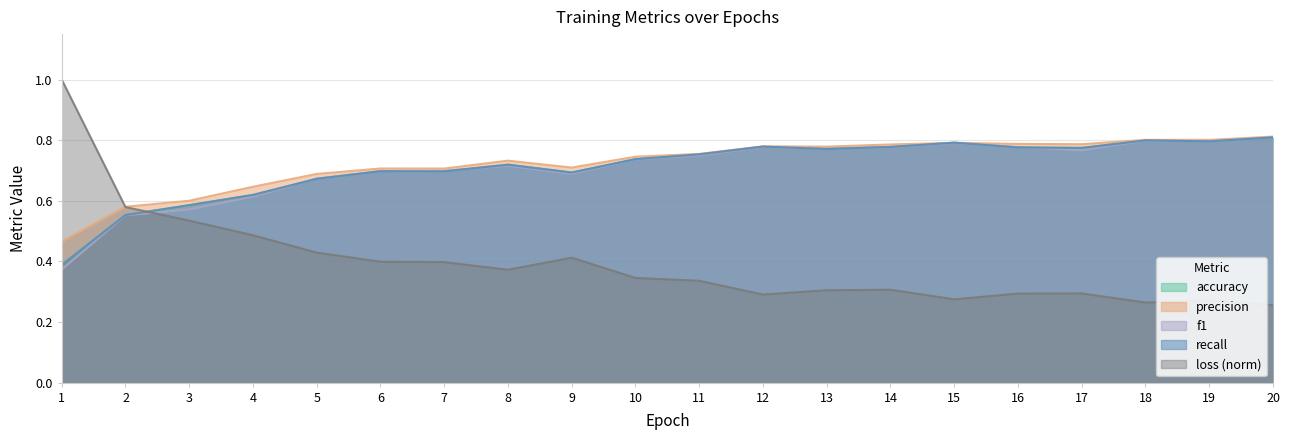

Is the value of accuracy at 17 greater than the value of precision at 12?

No